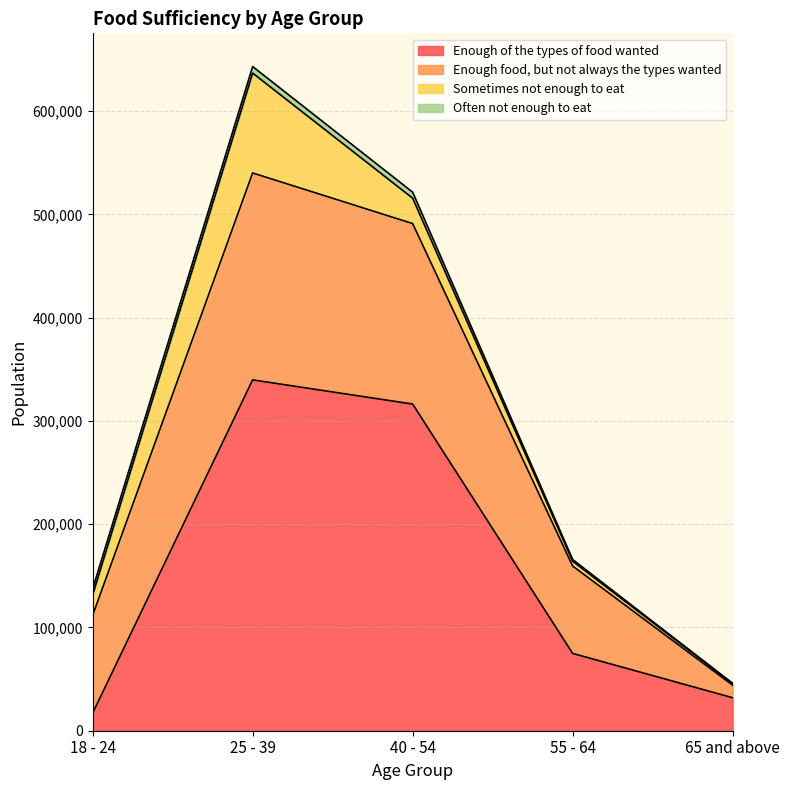

Rank the series by their maximum value, from highest to lowest.

Enough of the types of food wanted, Enough food, but not always the types wanted, Sometimes not enough to eat, Often not enough to eat